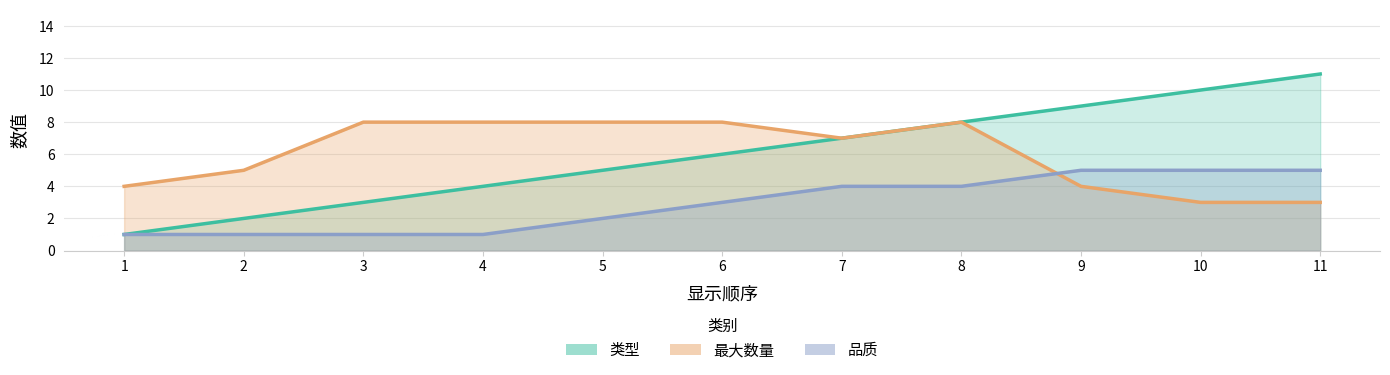

True or false: 最大数量 has more than 1 interior local peaks.

False